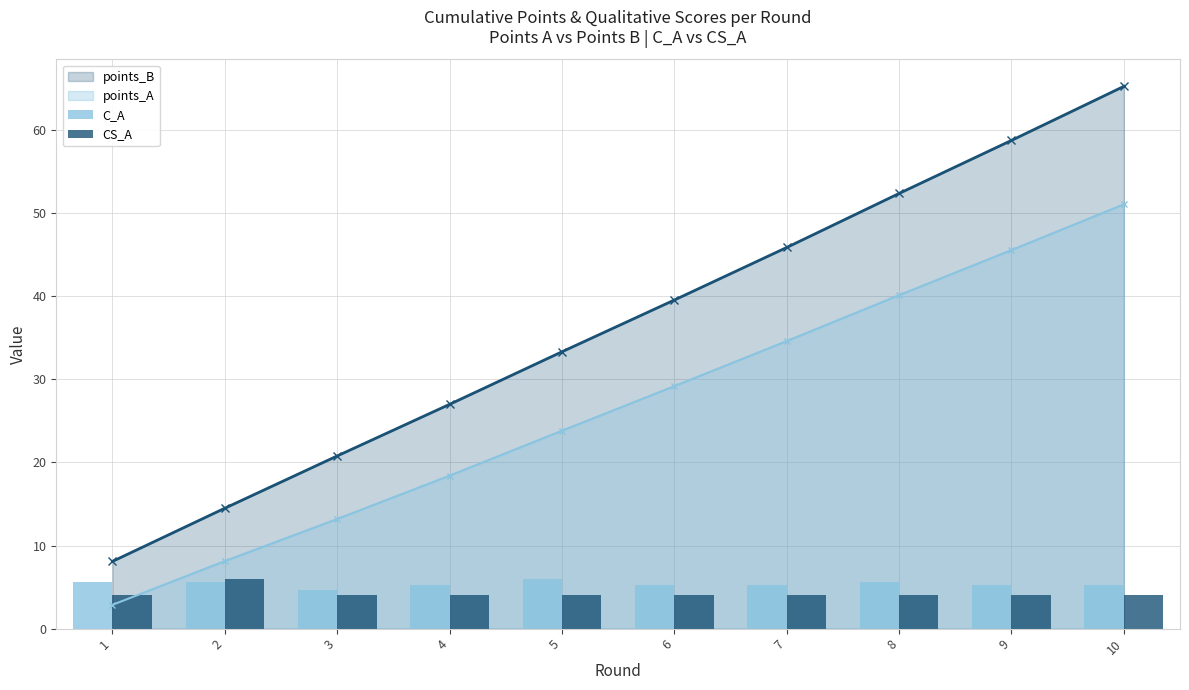

How many data points in points_A are above 29?

5